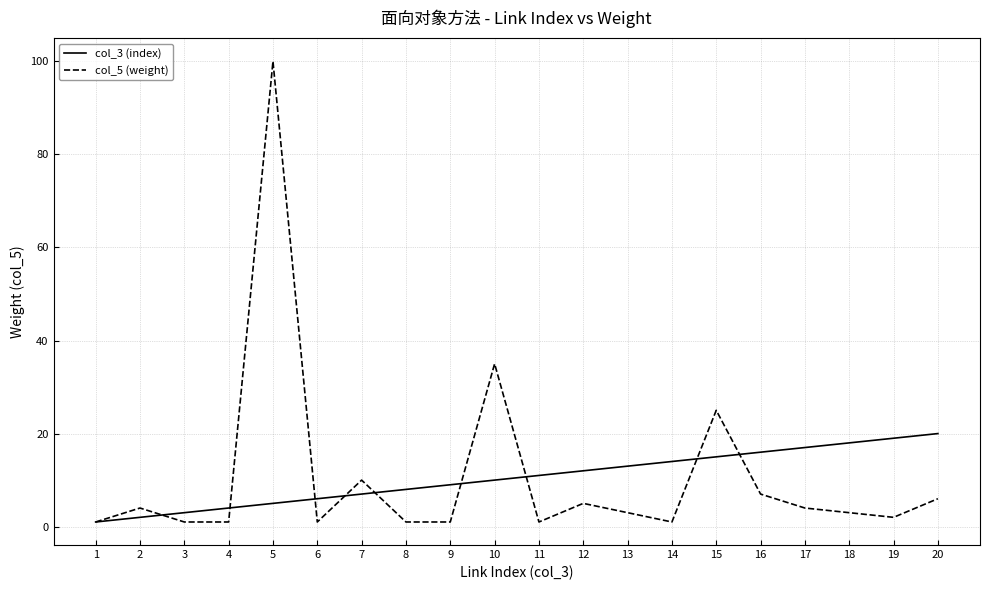

Reading left to right, list all the values displayed in this chart.

col_3 (index): 1	2	3	4	5	6	7	8	9	10	11	12	13	14	15	16	17	18	19	20
col_5 (weight): 1	4	1	1	100	1	10	1	1	35	1	5	3	1	25	7	4	3	2	6